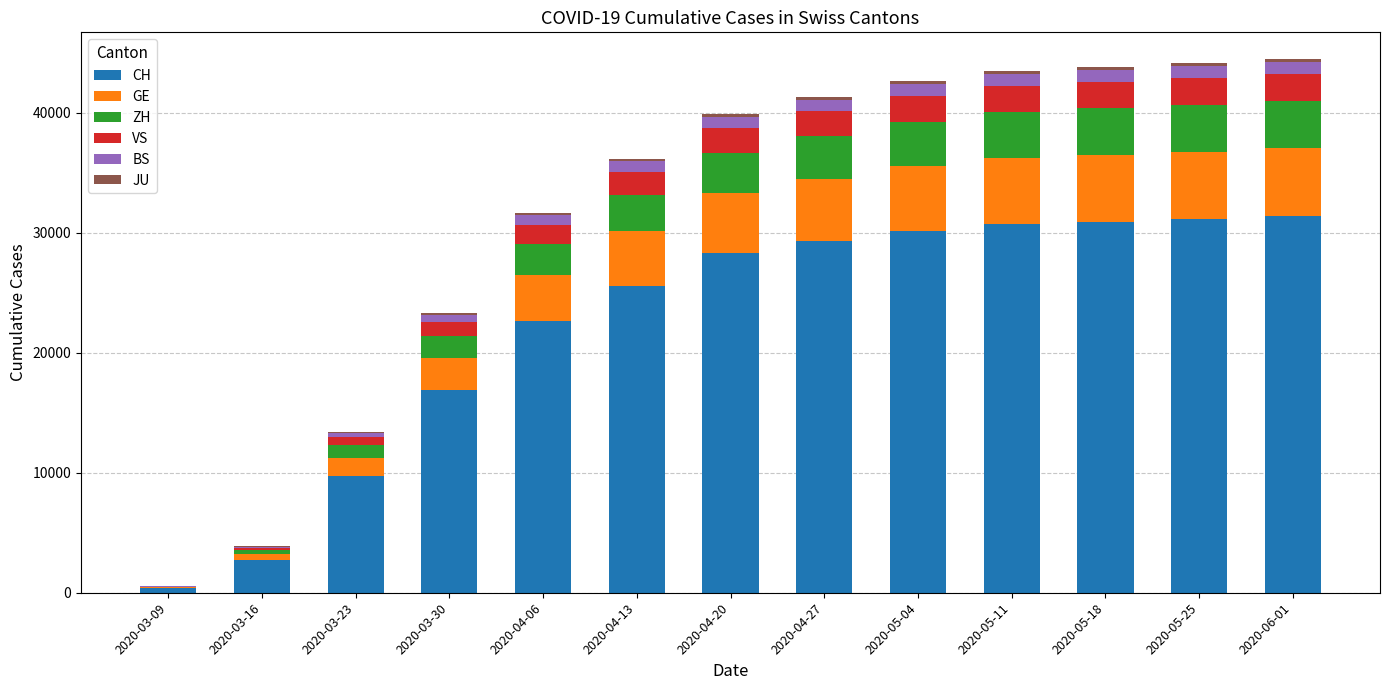

At which label is CH closest to 15872?

2020-03-30